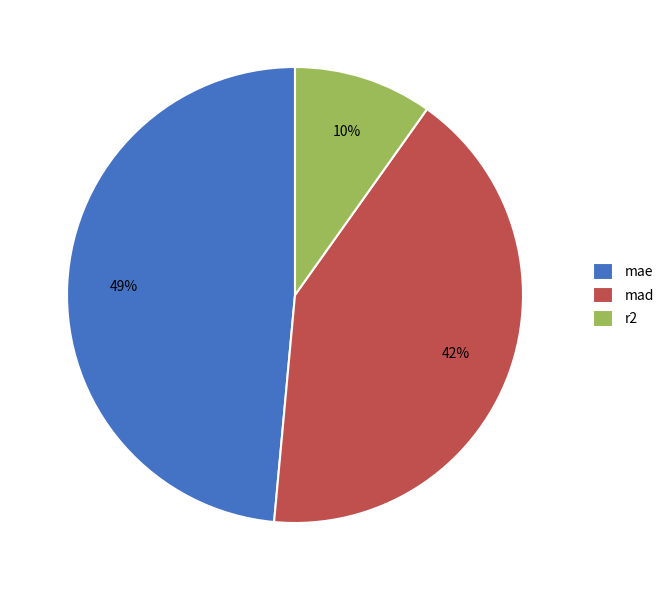

To the nearest percent, what percentage of the pie is r2?

10%